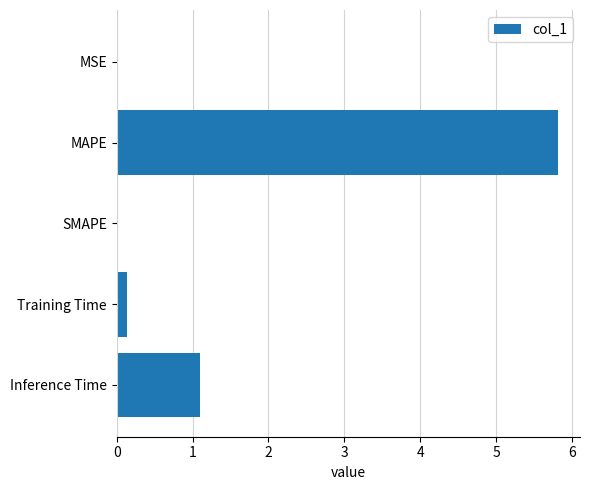

What is the sum of all values?

7.1